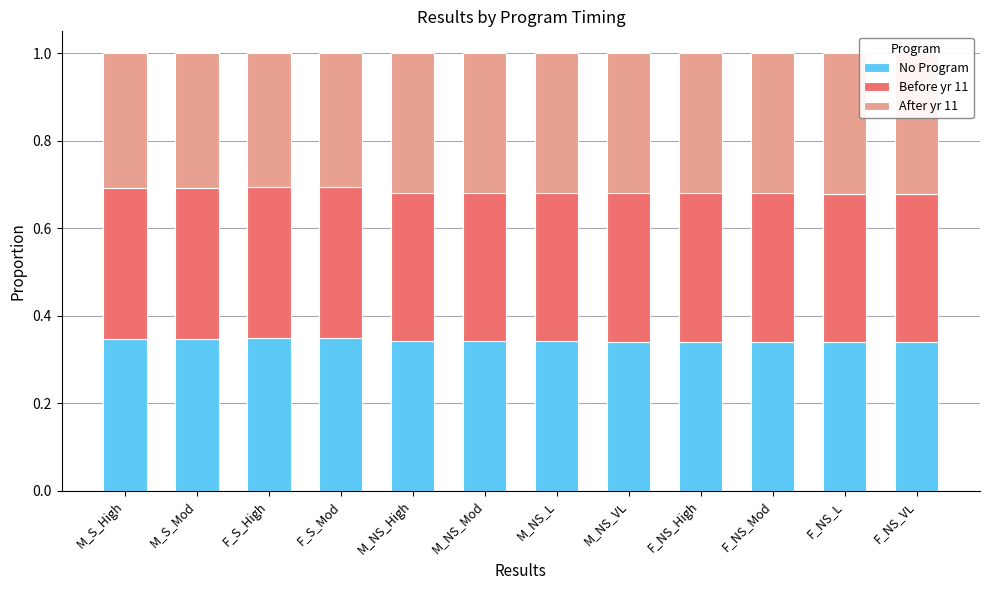

How many Before yr 11 values are between 0 and 1?

12